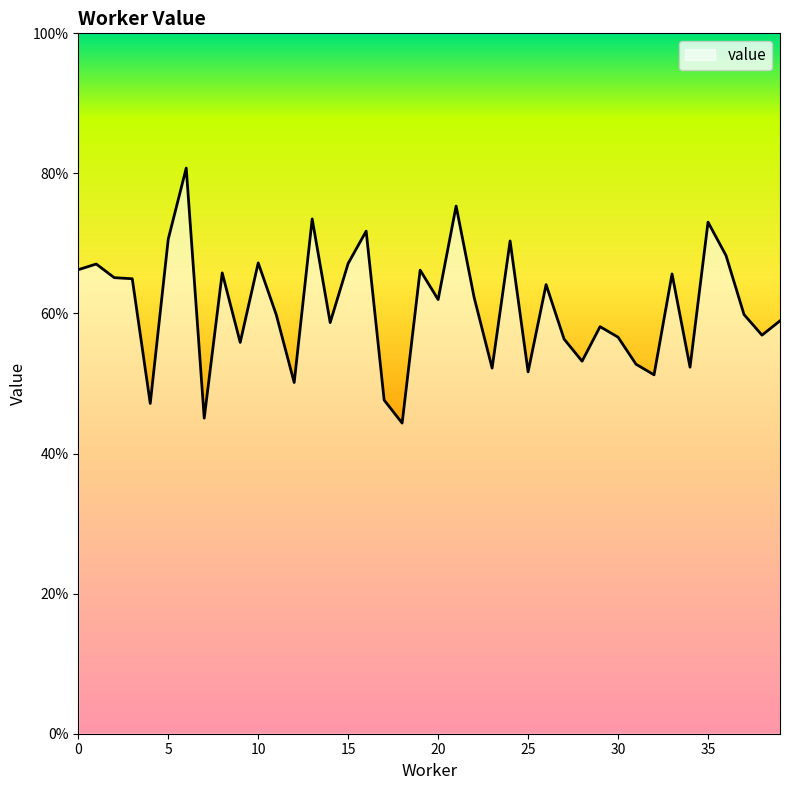

Reading left to right, transcribe all the data shown in this chart.

0=0.7	1=0.7	2=0.7	3=0.6	4=0.5	5=0.7	6=0.8	7=0.5	8=0.7	9=0.6	10=0.7	11=0.6	12=0.5	13=0.7	14=0.6	15=0.7	16=0.7	17=0.5	18=0.4	19=0.7	20=0.6	21=0.8	22=0.6	23=0.5	24=0.7	25=0.5	26=0.6	27=0.6	28=0.5	29=0.6	30=0.6	31=0.5	32=0.5	33=0.7	34=0.5	35=0.7	36=0.7	37=0.6	38=0.6	39=0.6